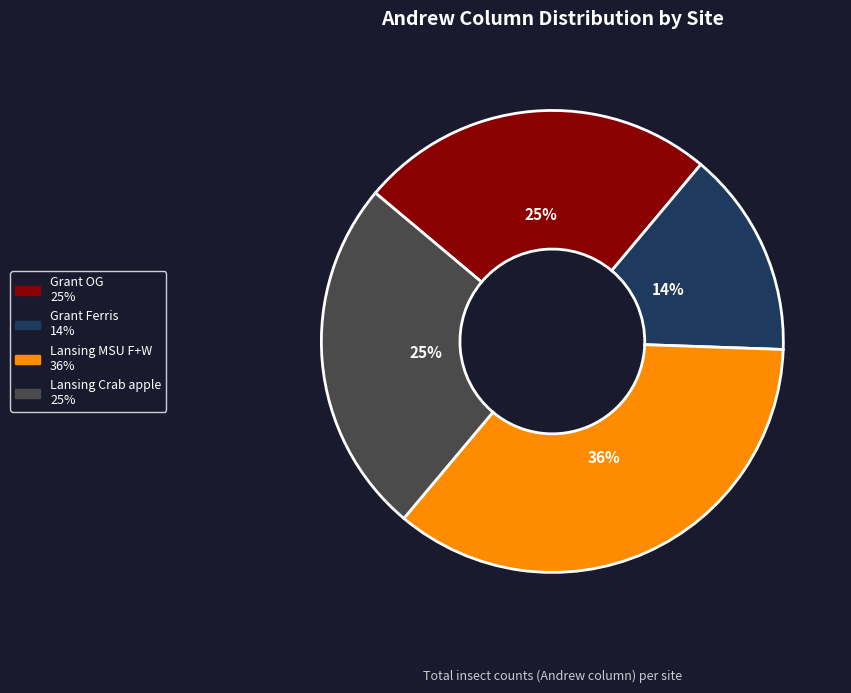

What percentage is the Lansing Crab apple slice, to the nearest percent?

25%